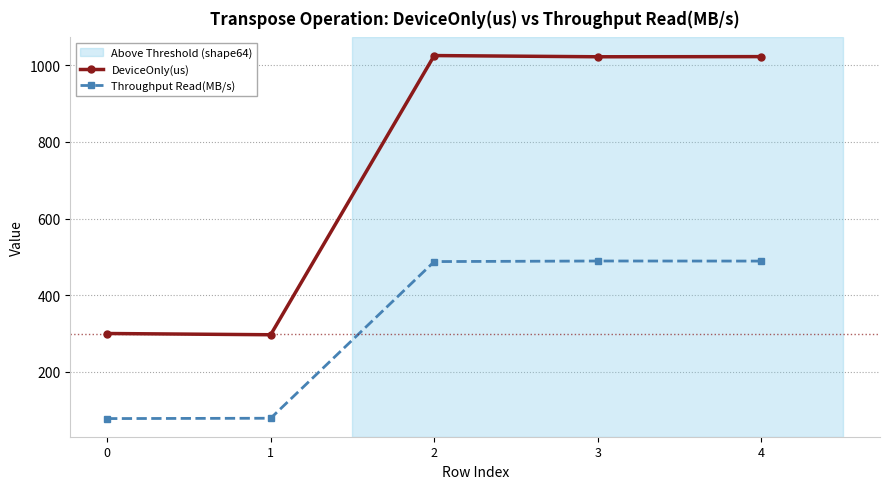

Is it true that Throughput Read(MB/s) equals 151.9 at 2?

False